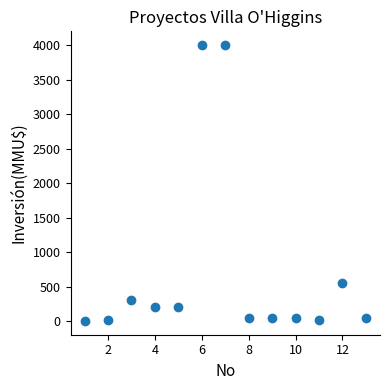

What is the range of X values (max minus min)?

12.0